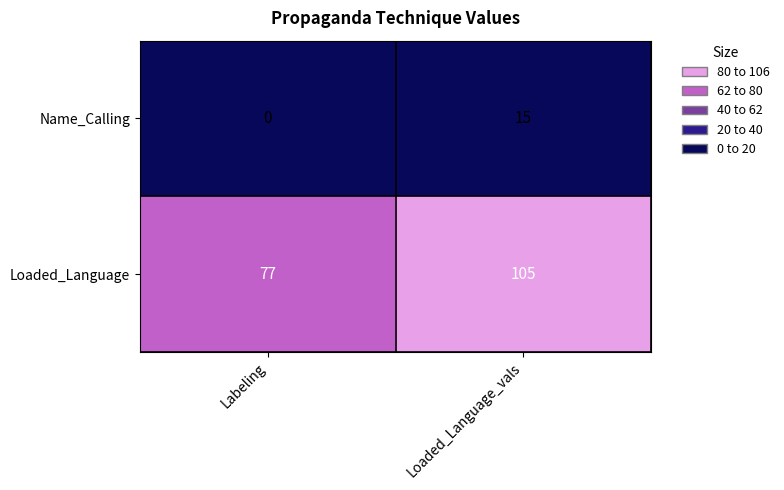

Which category has the lowest value across all series?

Labeling